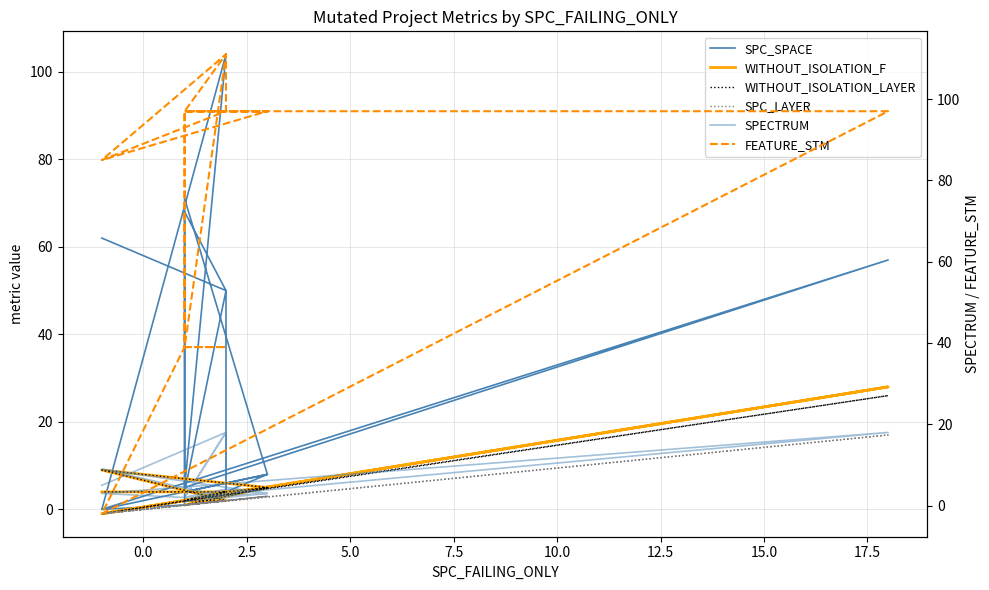

True or false: SPC_LAYER and WITHOUT_ISOLATION_F cross at least once.

False